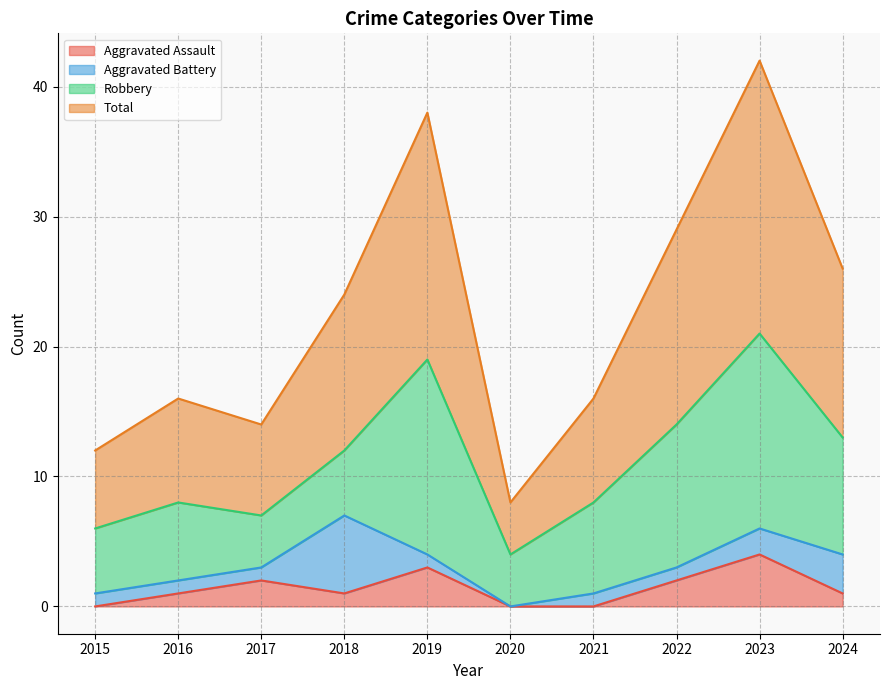

What are all the series names shown in the legend?

Aggravated Assault, Aggravated Battery, Robbery, Total